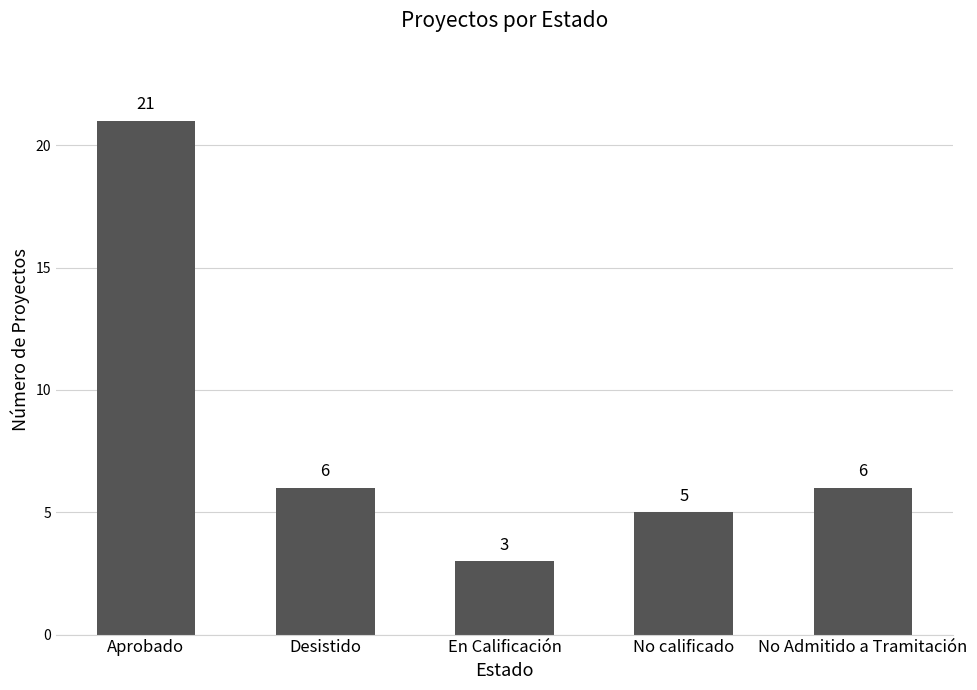

What is the greatest value displayed?

21